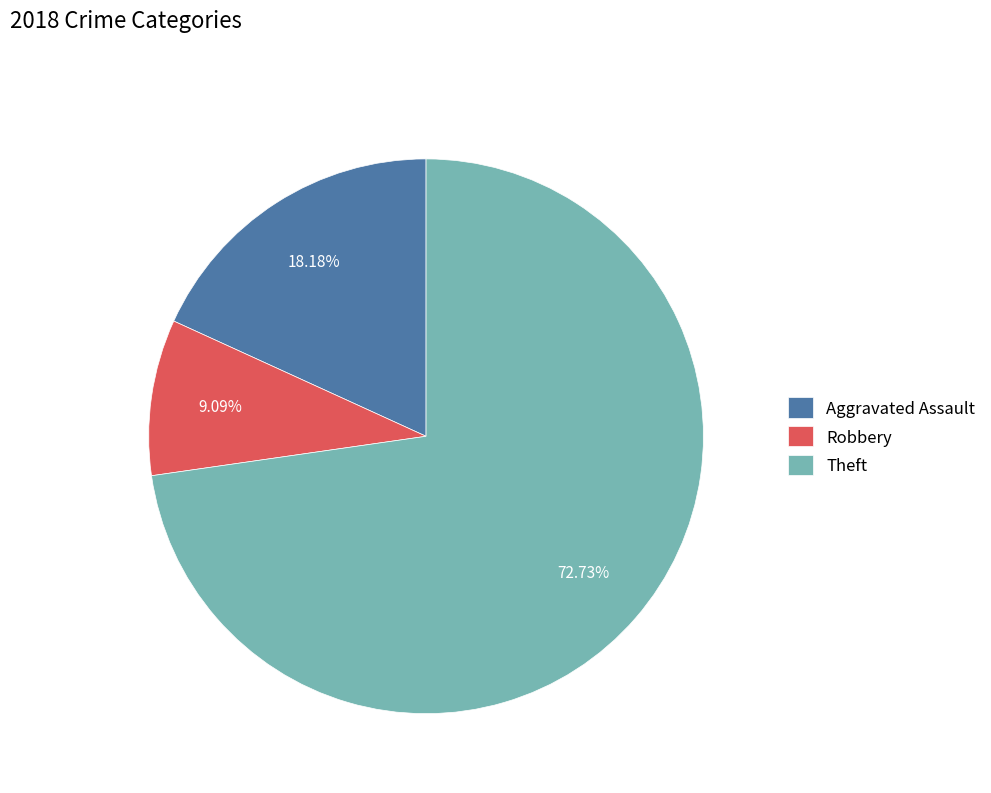

The Aggravated Assault slice represents 18% of the pie. True or false?

True